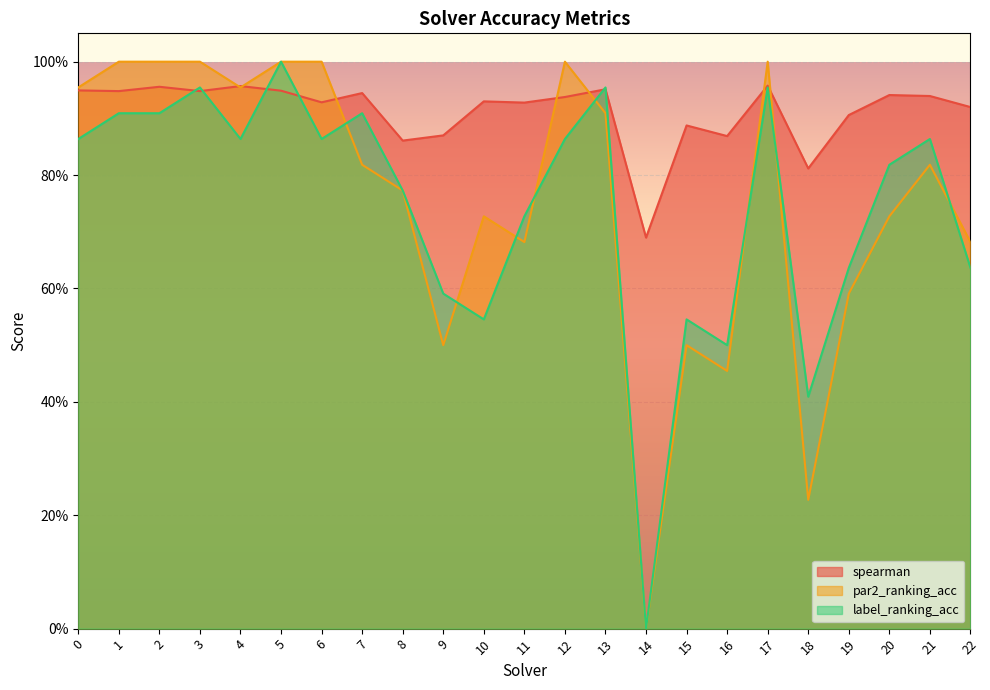

The label_ranking_acc series shows 1.0 at 5. True or false?

True